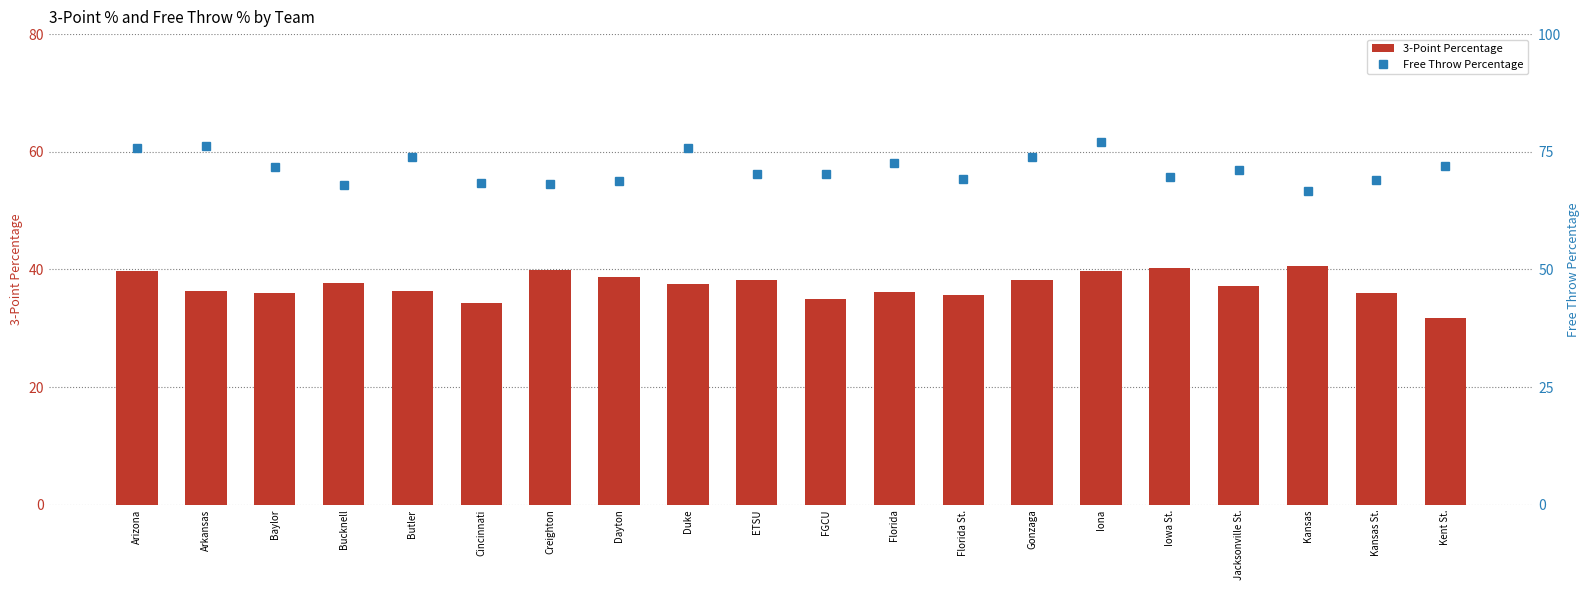

At which label does Free Throw Percentage reach its minimum?

Kansas